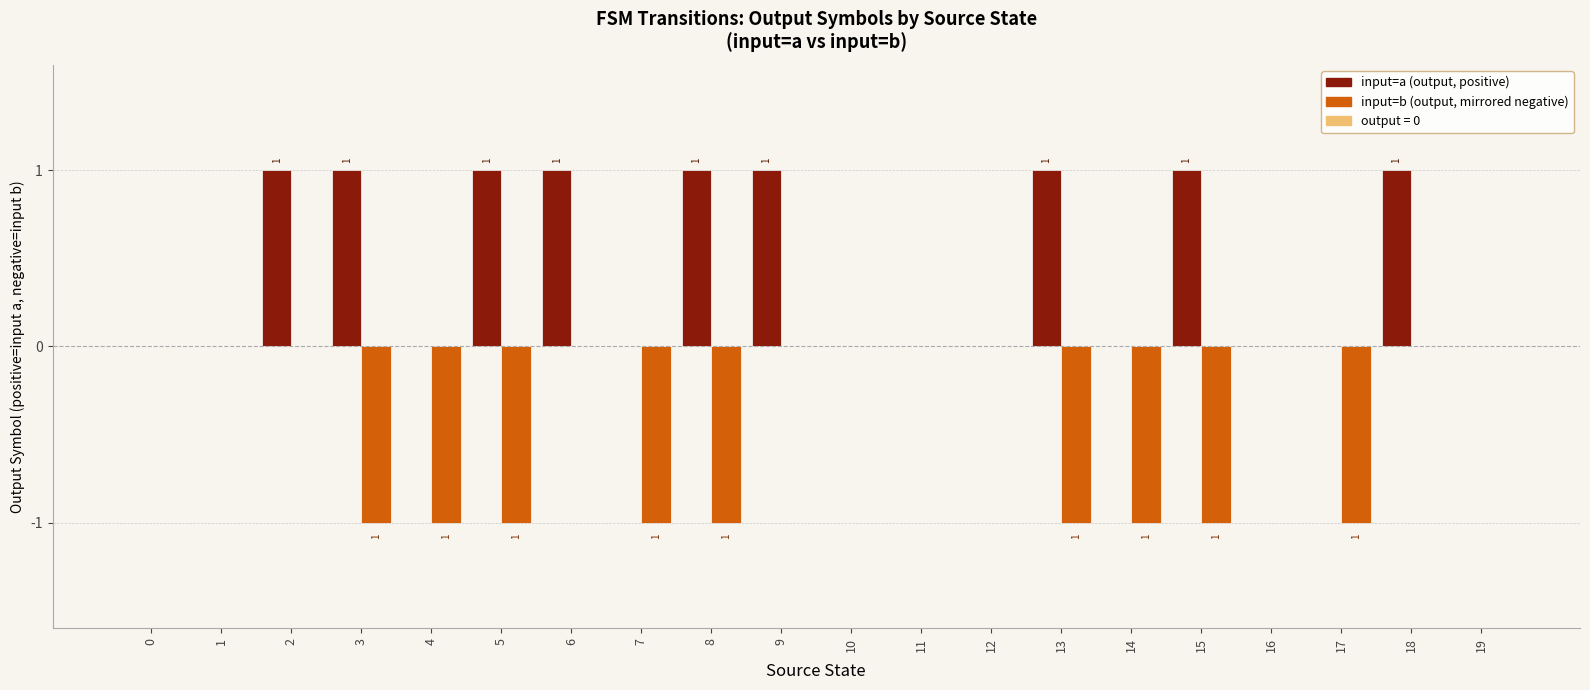

The input=a series shows 0 at 19. True or false?

False